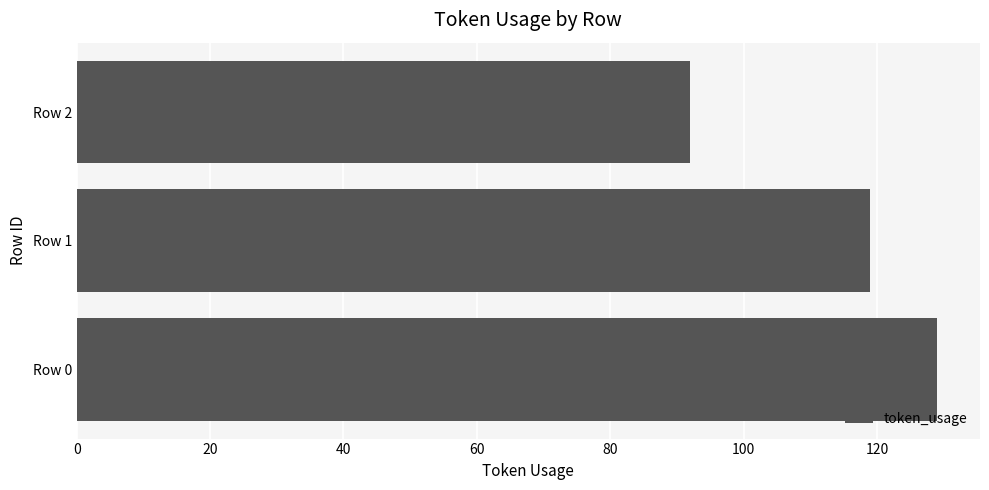

Is it true that the value at Row 0 is 83?

False